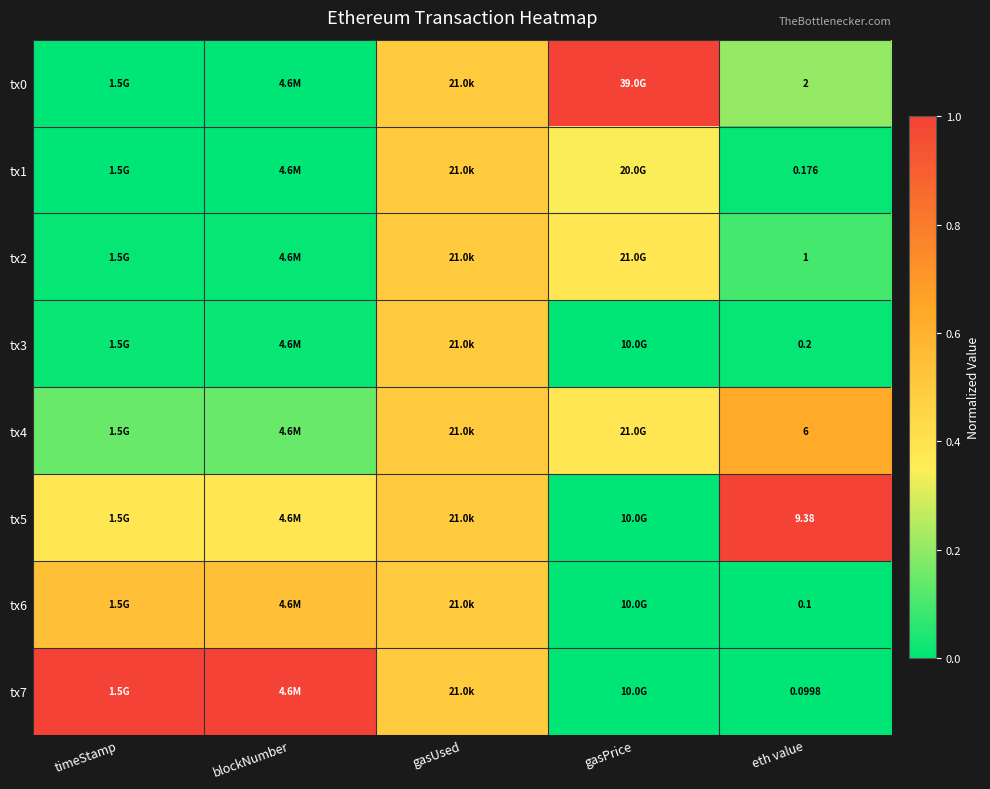

List the labels in order of tx6 value, smallest first.

gasPrice, eth value, gasUsed, blockNumber, timeStamp